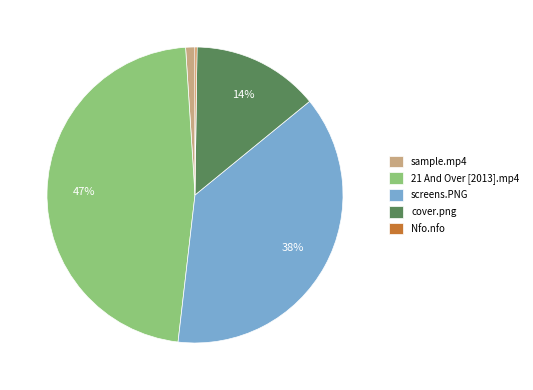

The sample.mp4 slice represents 1% of the pie. True or false?

True